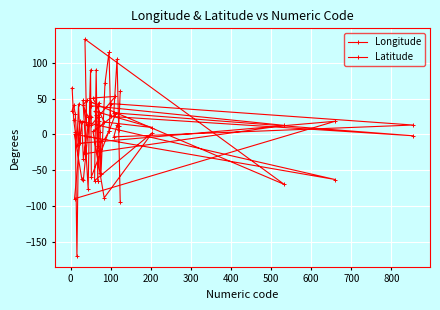

At how many categories does at least one series exceed -16?

37